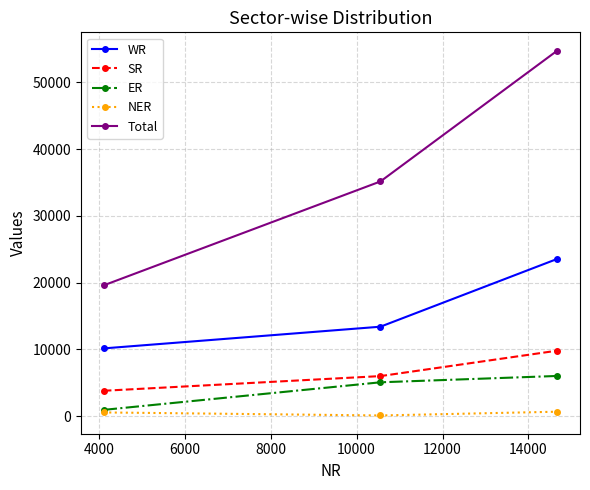

Which series has the largest total across all categories?

Total